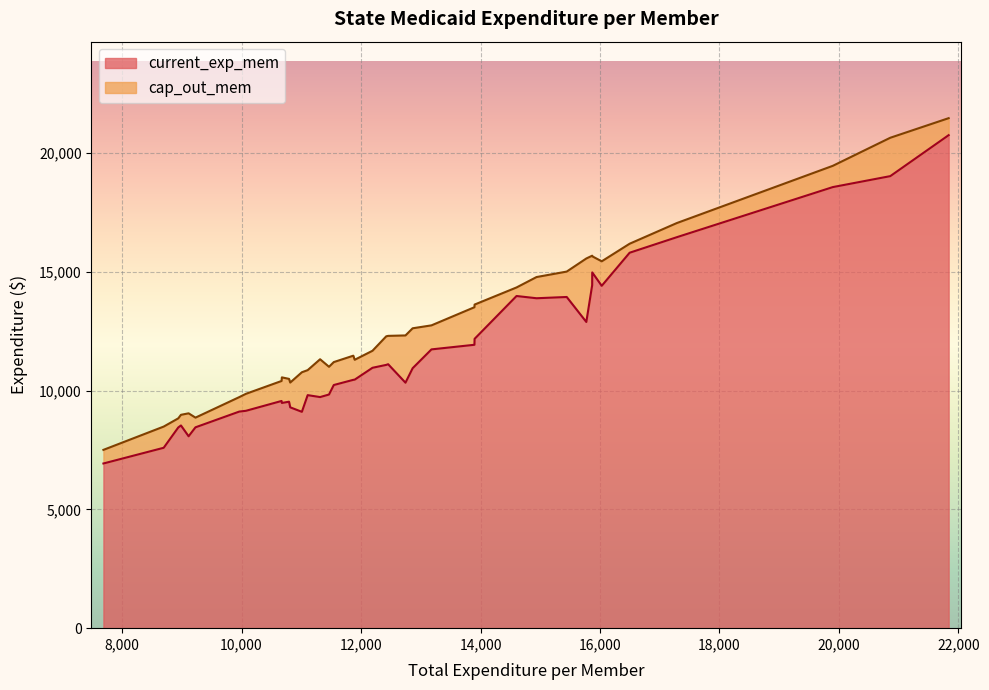

Which series has the largest range (max minus min)?

current_exp_mem